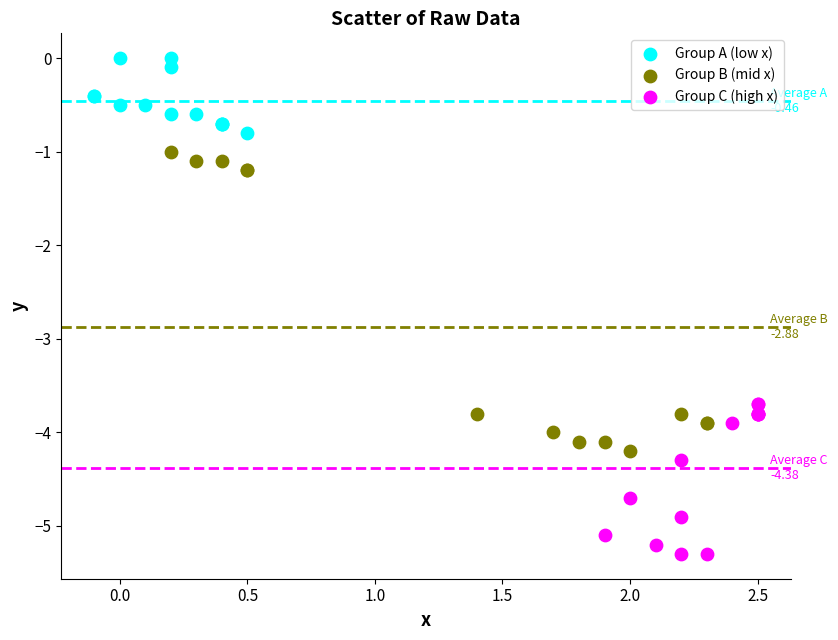

Which series has the widest spread of Y values?

Group B (mid x)